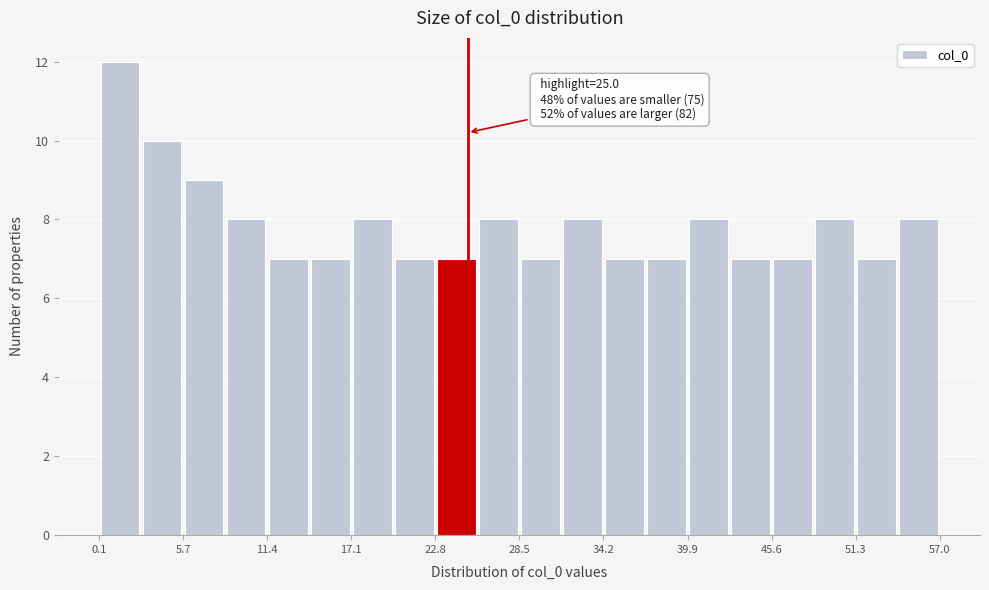

Around what value on the x-axis is the tallest bar? Give the approximate position of its centre, as read against the axis.

1